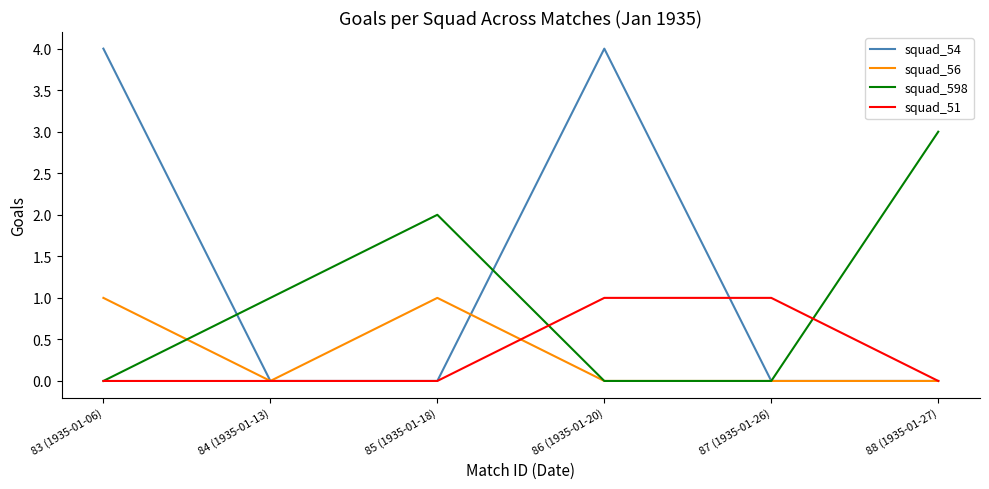

Is it true that squad_598 equals 1 at 84 (1935-01-13)?

True